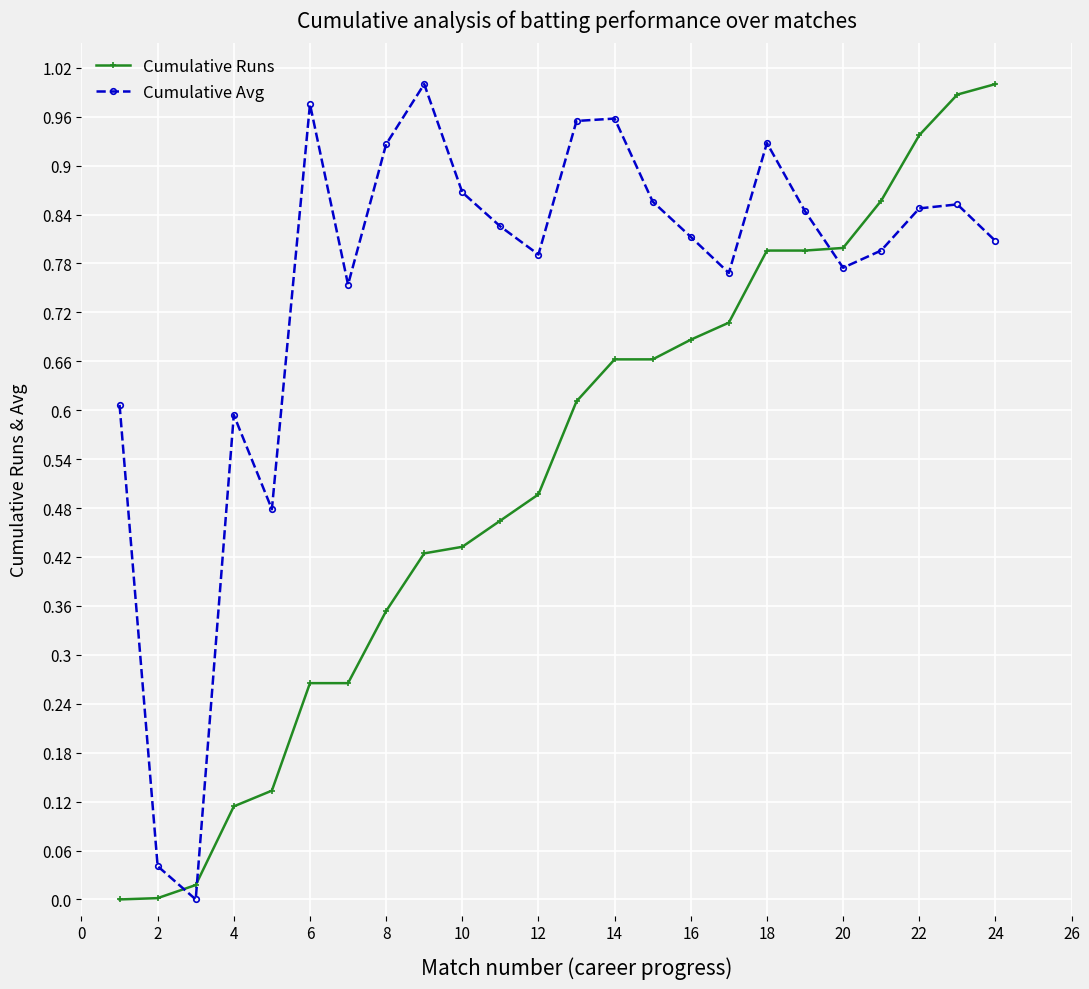

True or false: Cumulative Avg has more than 1 interior local peaks.

True